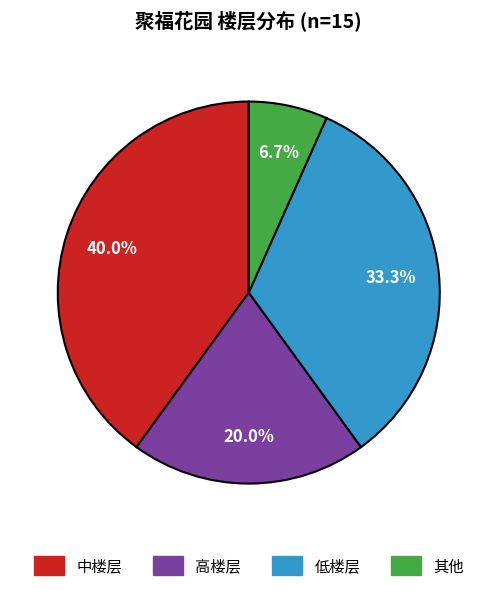

What percentage is NOT represented by 高楼层?

80.0%